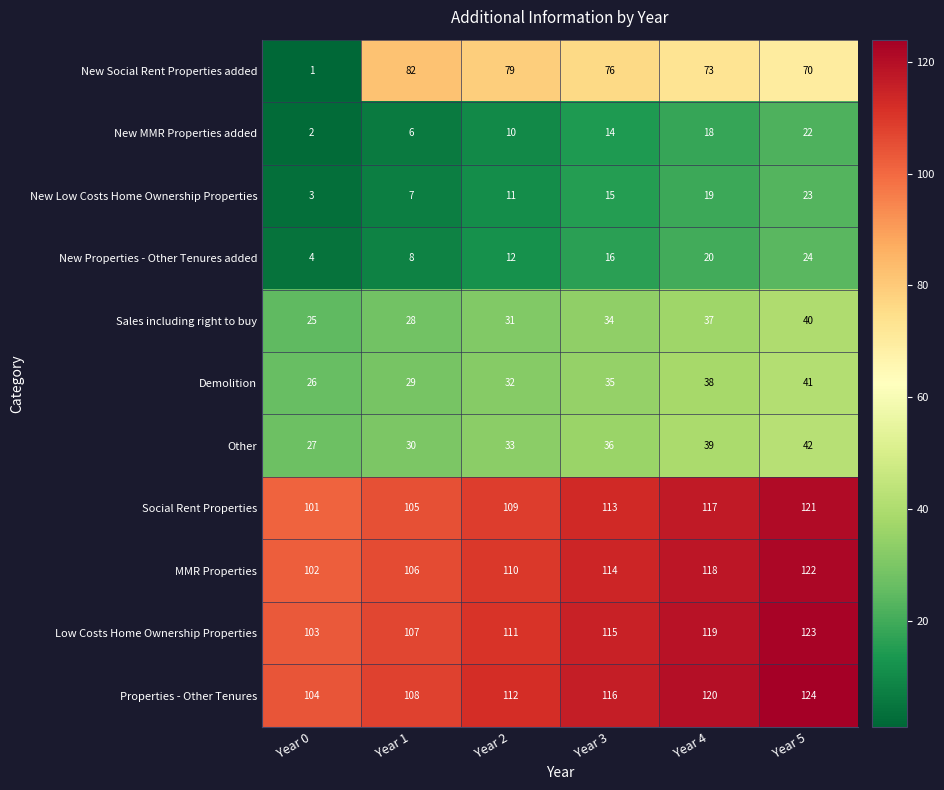

Which category has the lowest value in the Demolition series?

Year 0